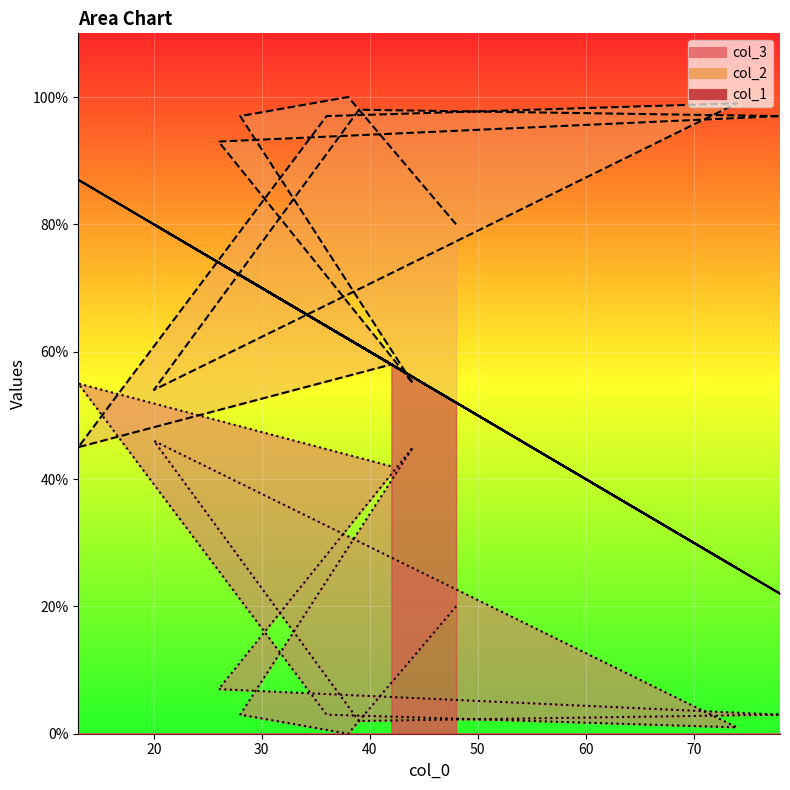

At which label does col_1 first exceed 62?

28